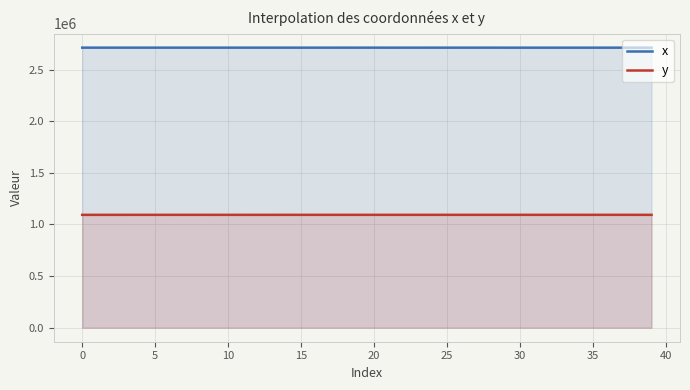

Between 13 and 12, which is larger?

12